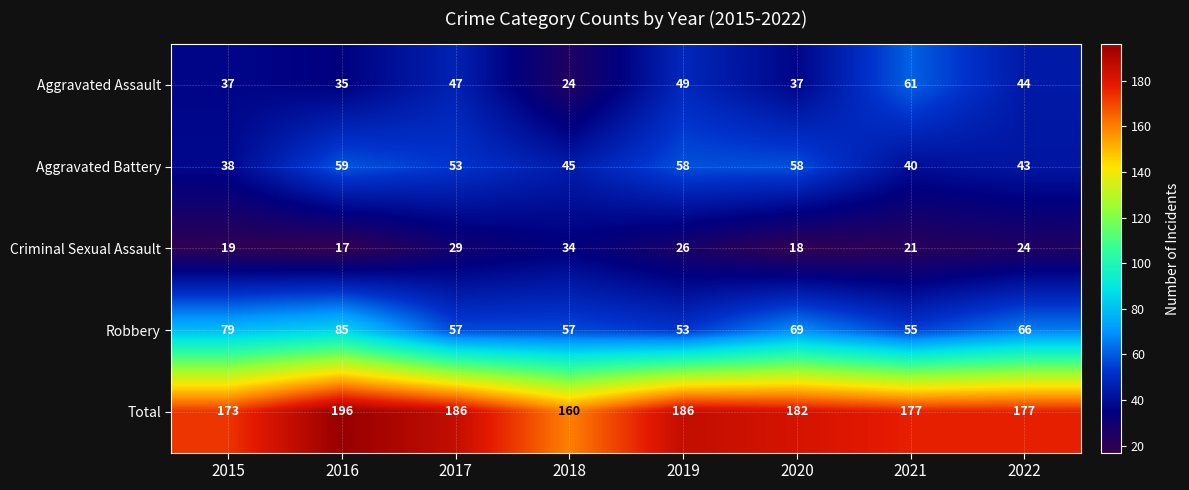

Rank the series by their maximum value, from lowest to highest.

Criminal Sexual Assault, Aggravated Battery, Aggravated Assault, Robbery, Total